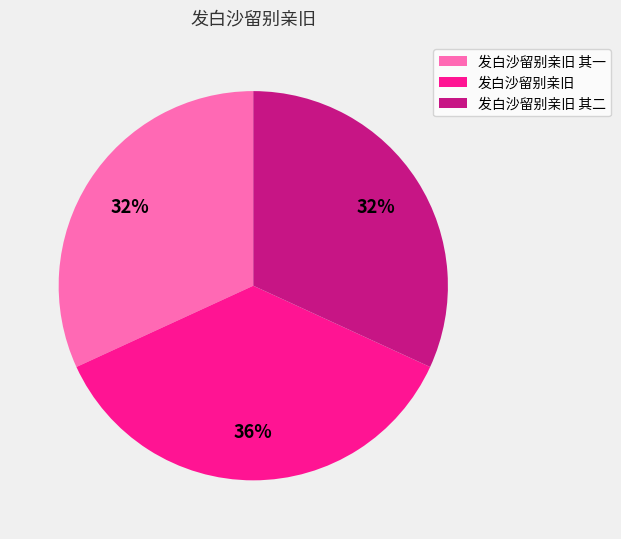

True or false: 发白沙留别亲旧 其一 accounts for 32% of the total.

True